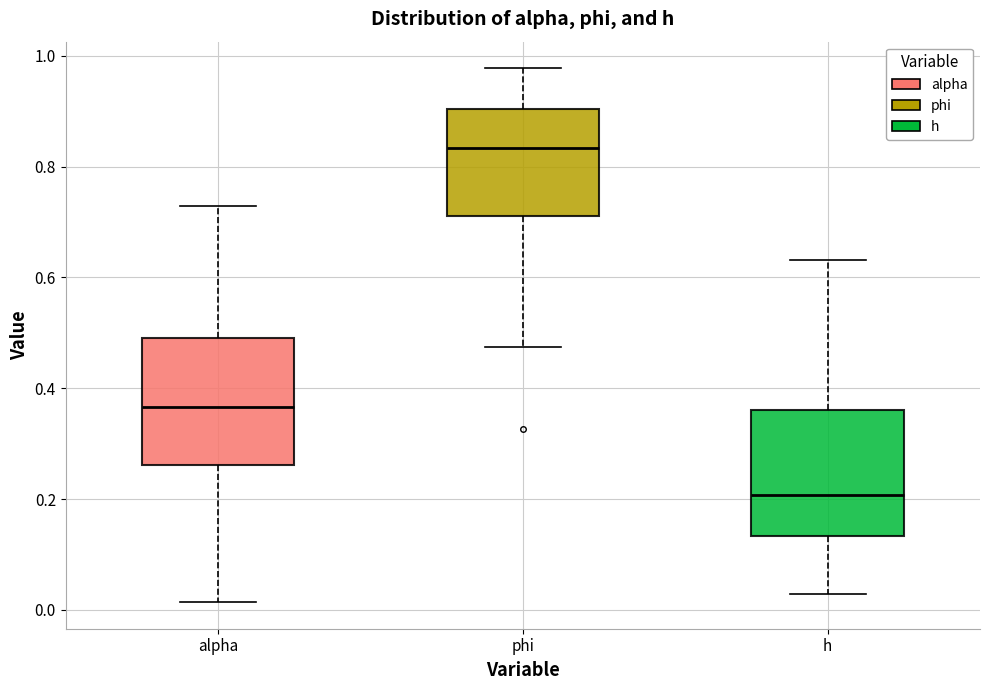

Where is the lower edge of the box for phi on the y-axis? The values are not printed on the chart, so give them approximately, as read against the axis.

0.72